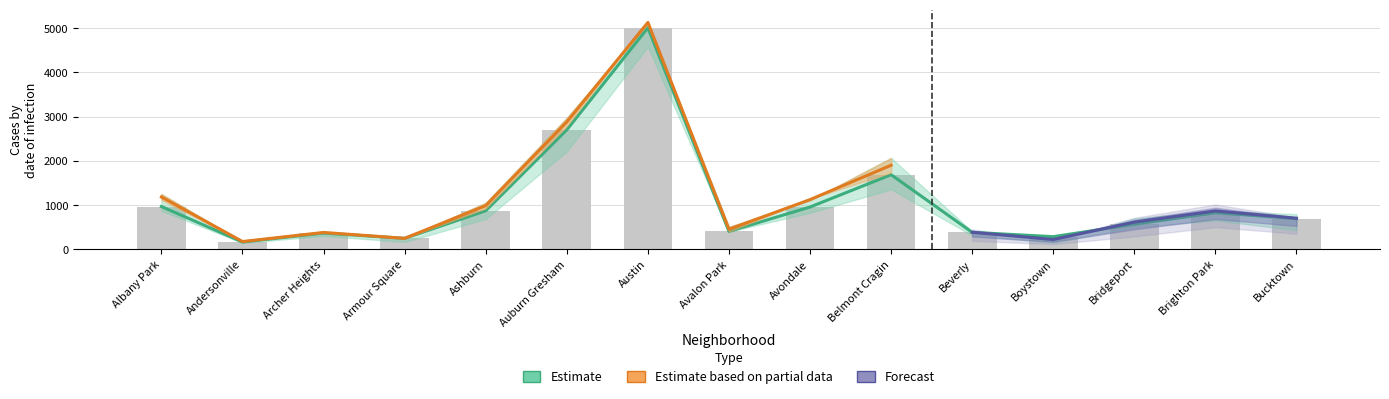

Reading left to right, list all the values displayed in this chart.

2015: 1076	131	419	240	913	2988	4771	482	1070	1811	452	194	713	1014	720
2017: 1252	171	391	251	1053	2973	5095	509	1107	2066	404	188	697	878	795
2019: 968	166	368	249	872	2701	5008	405	957	1687	385	287	568	828	694
2020: 870	147	303	169	686	2213	4578	400	826	1357	315	153	493	654	431
2018: 1117	183	374	248	924	2787	5162	401	1142	1736	386	224	616	869	704
2023: 461	89	221	128	486	1419	2369	258	453	940	192	118	293	503	354